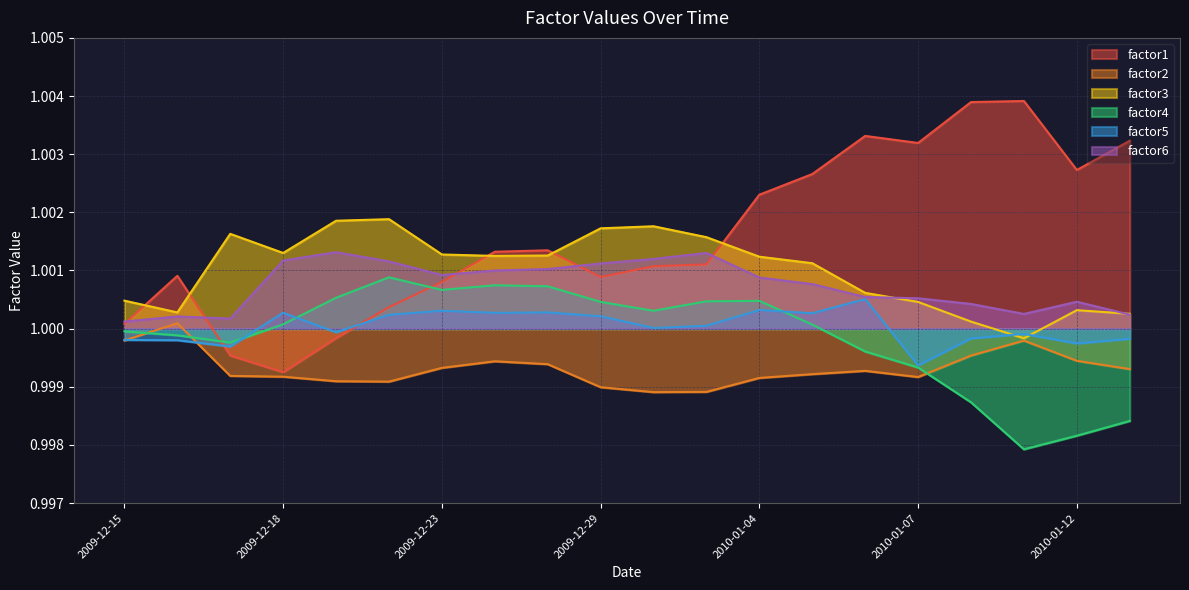

Rank the series by their maximum value, from highest to lowest.

factor1, factor3, factor6, factor4, factor5, factor2